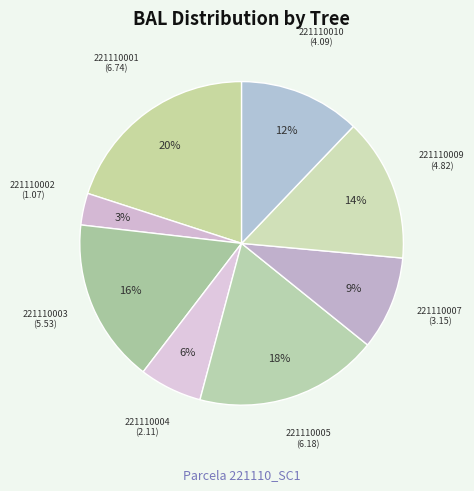

Is there any slice that represents more than half of the pie?

No